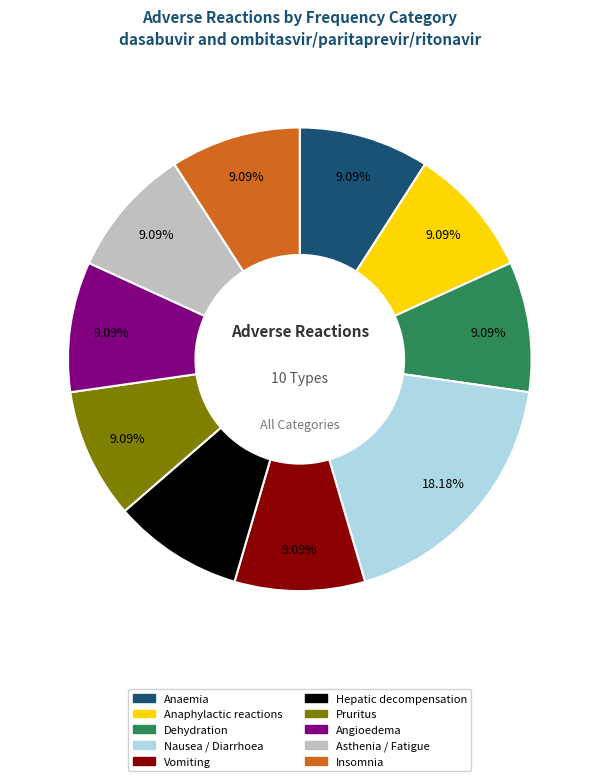

Is it true that Hepatic decompensation is 9% of the pie?

True